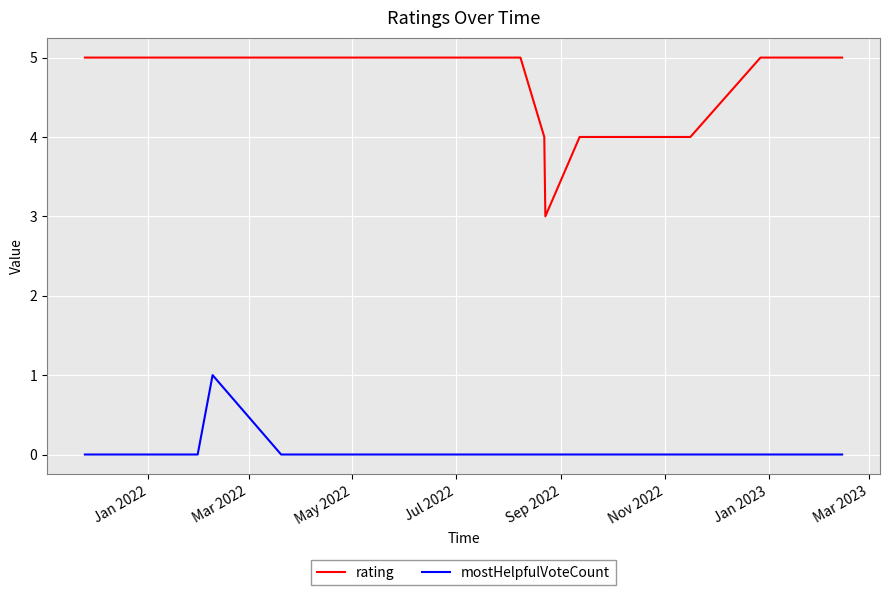

Which series has the largest total across all categories?

rating